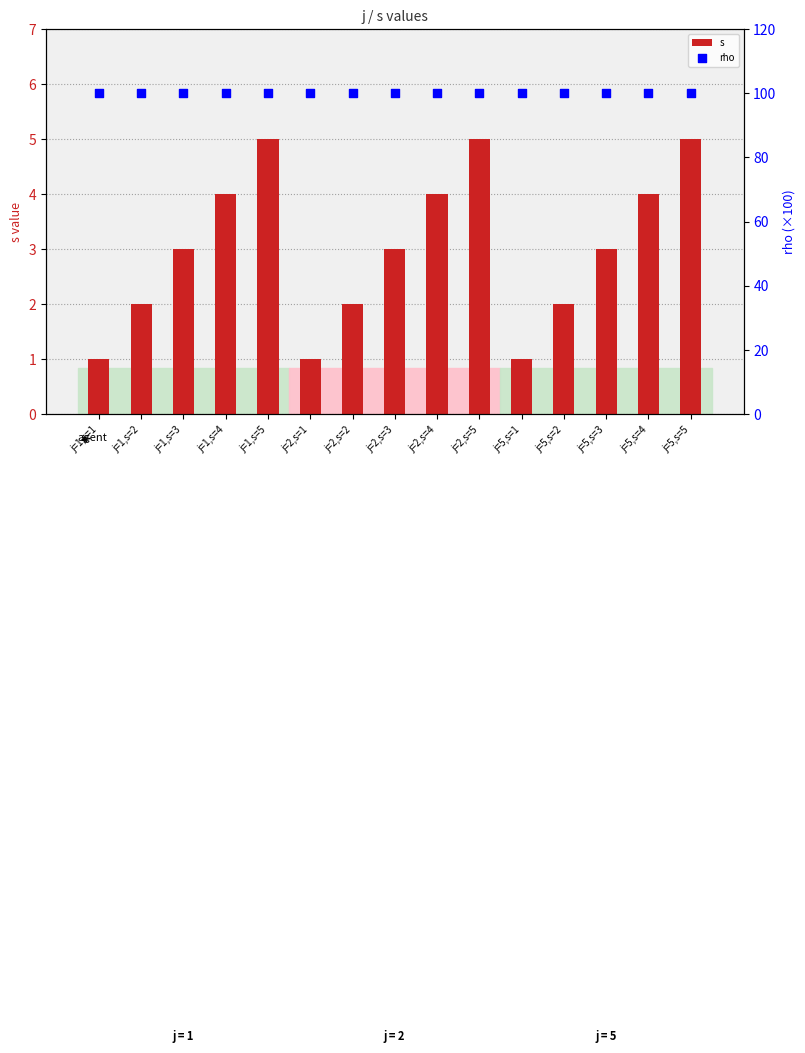

At how many categories does at least one series exceed 83?

15